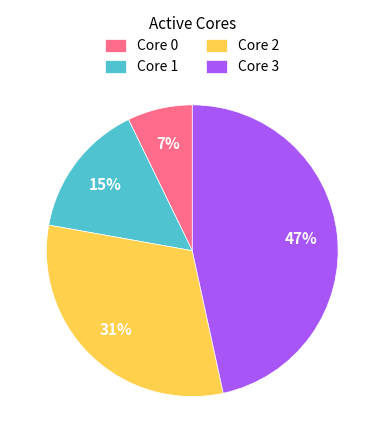

Approximately how many times larger is the value at Core 1 compared to Core 3?

0.3